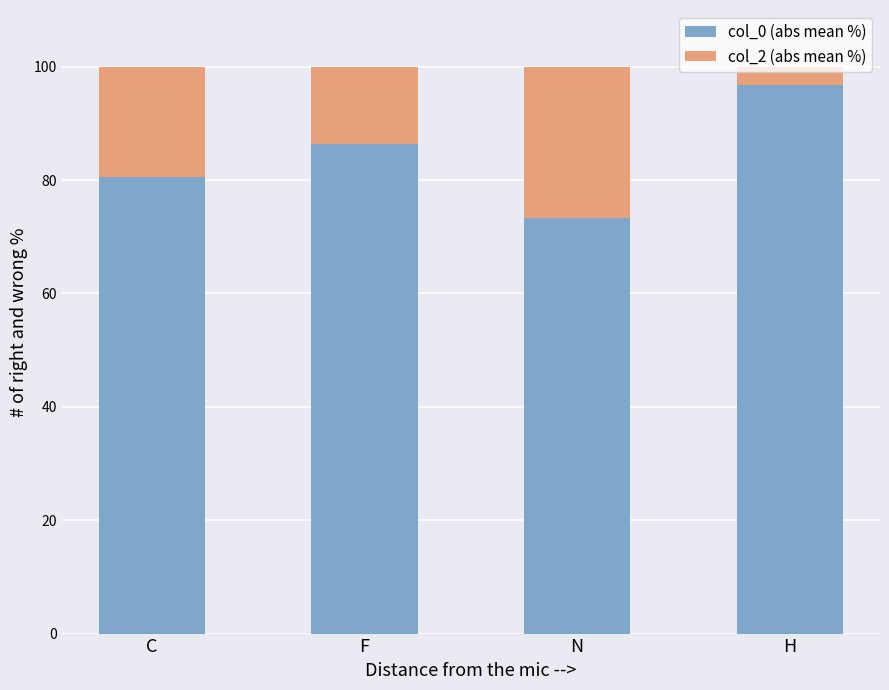

Where is col_0 (abs mean %) nearest to the value 85?

F